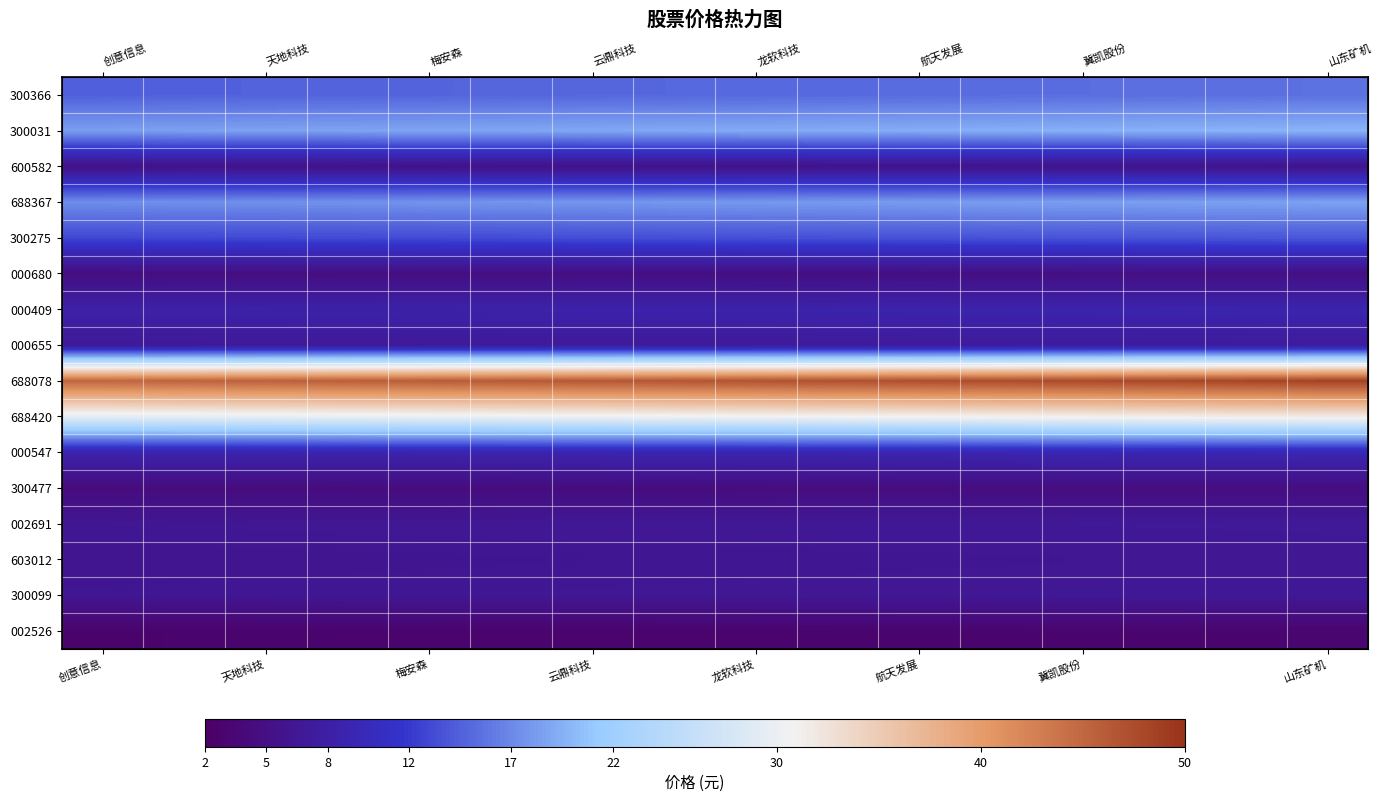

Count the number of data series in this chart.

16